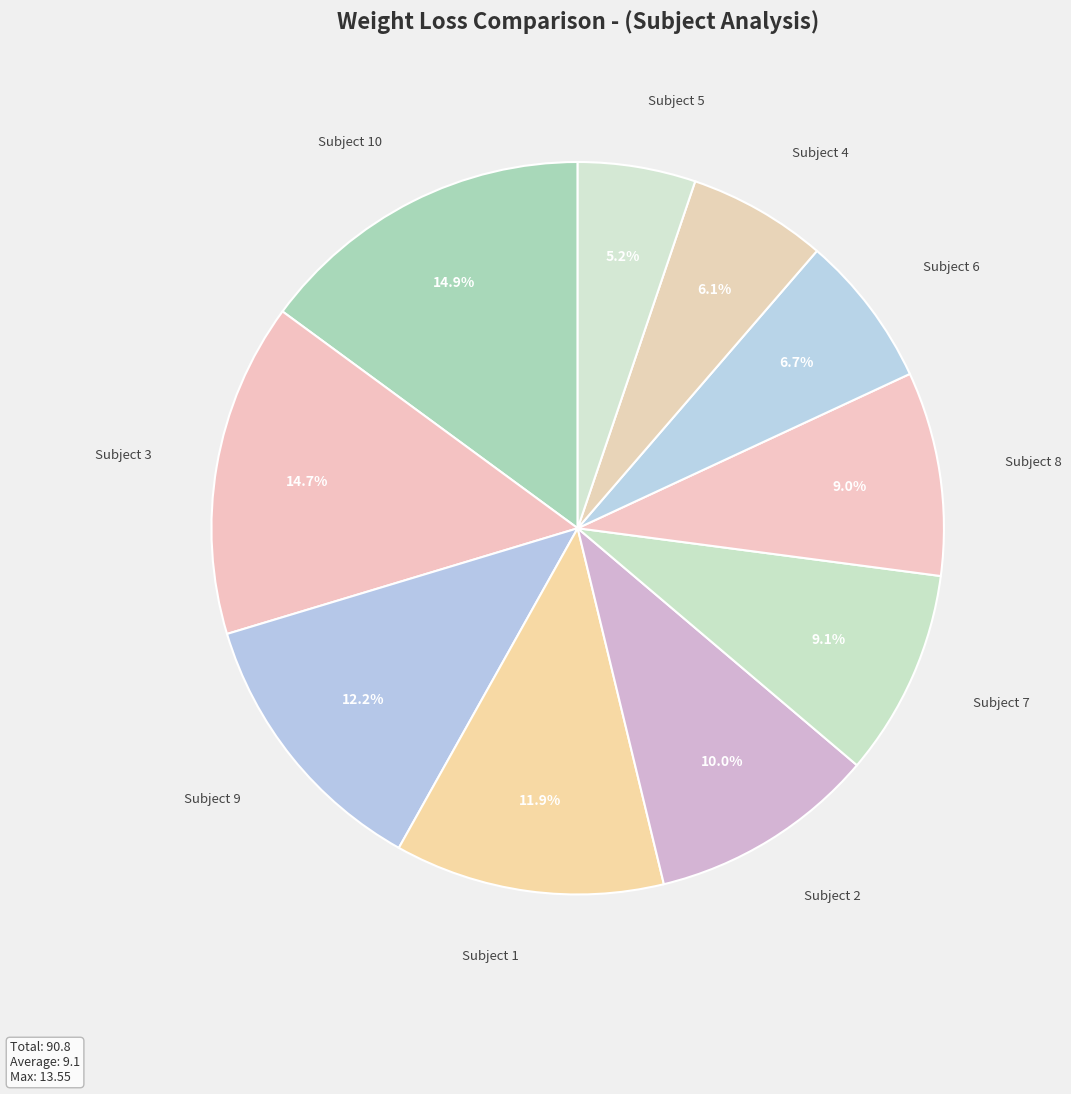

Count the number of slices in the pie.

10